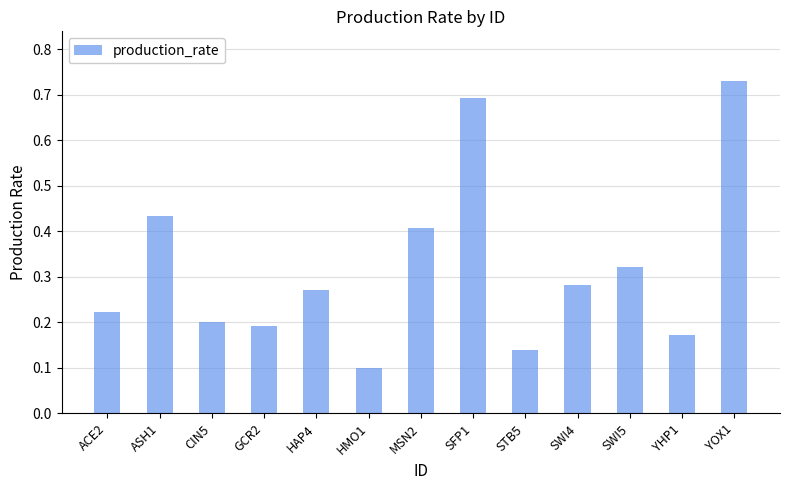

The chart shows a value of 0.2 at GCR2. True or false?

True